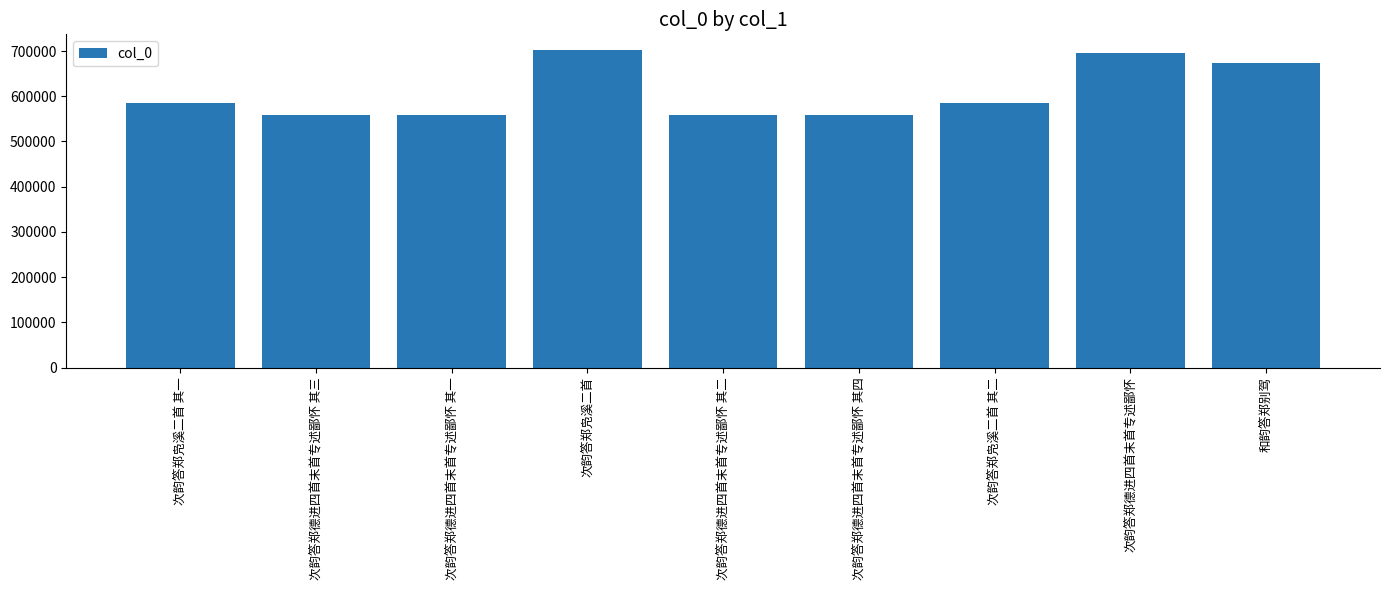

True or false: the data shows 765824 at 次韵答郑德进四首末首专述鄙怀 其四.

False